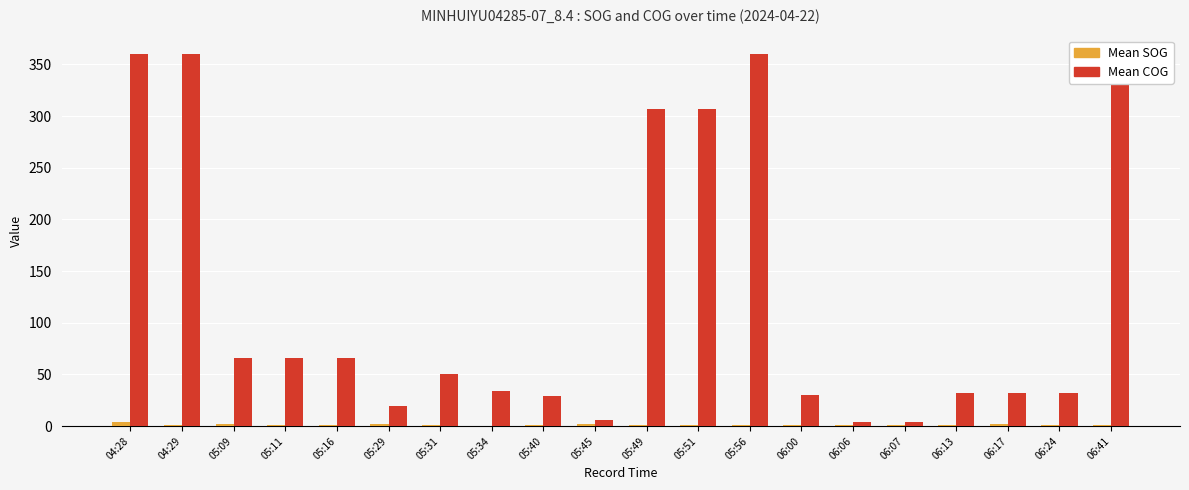

Which series changed the most between 05:11 and 05:34?

Mean COG